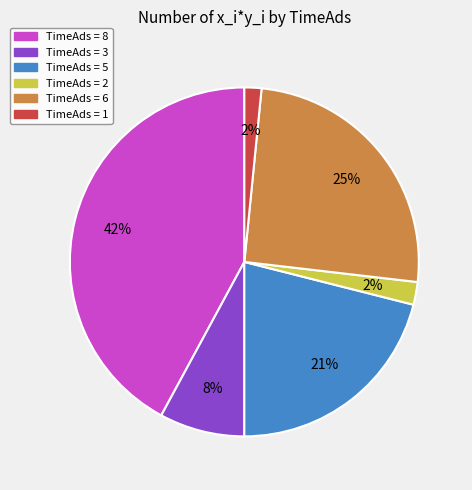

Is there any slice that represents more than half of the pie?

No